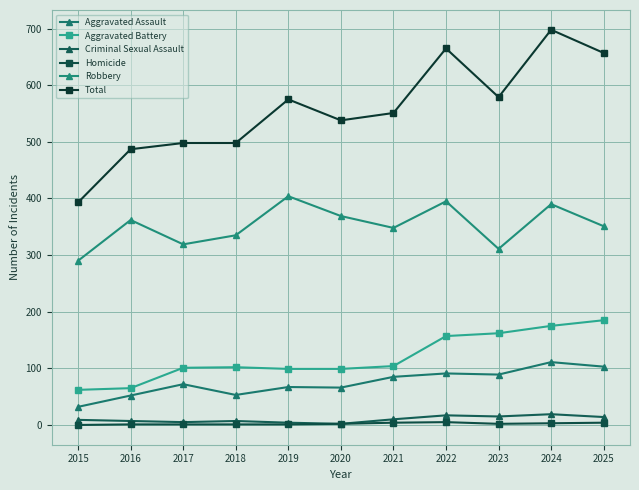

Does the chart have visible grid lines?

Yes